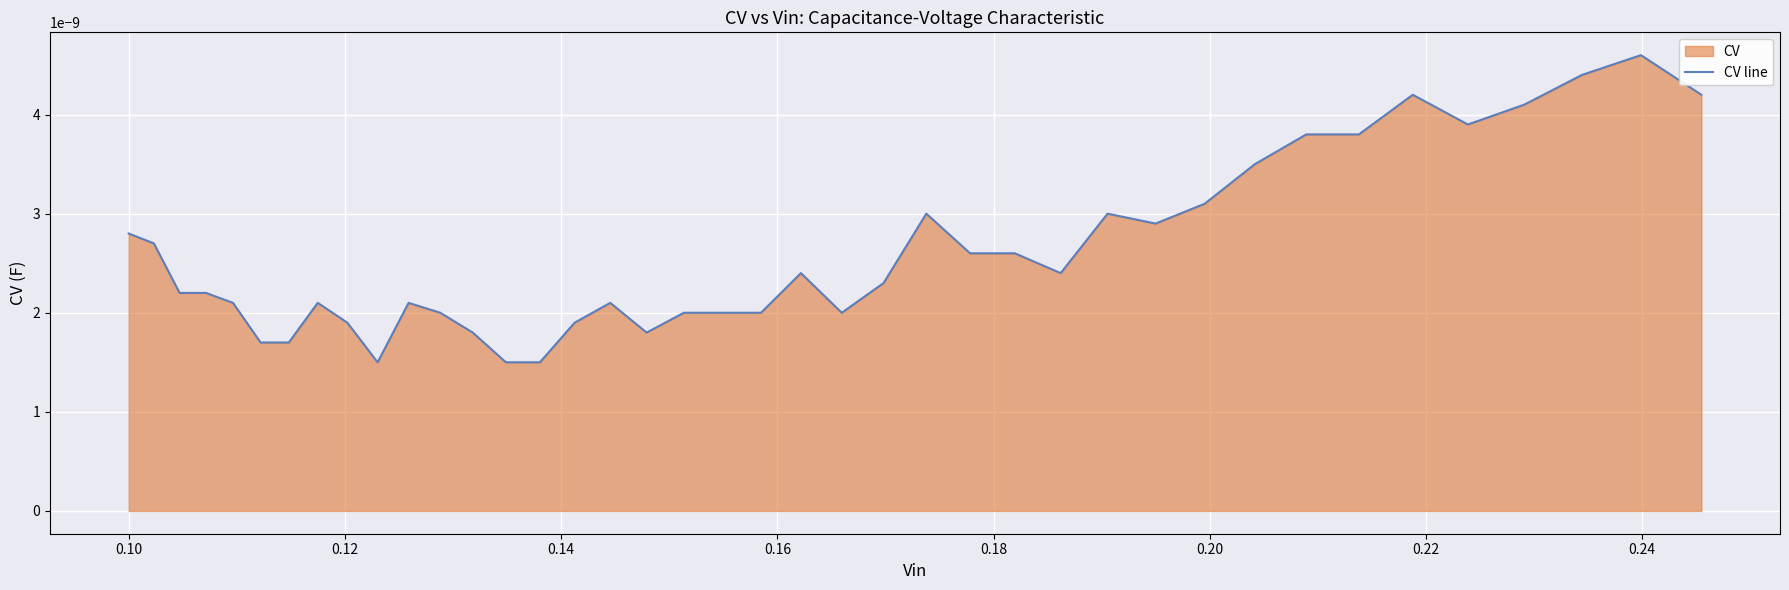

How many lines are shown in the chart?

1